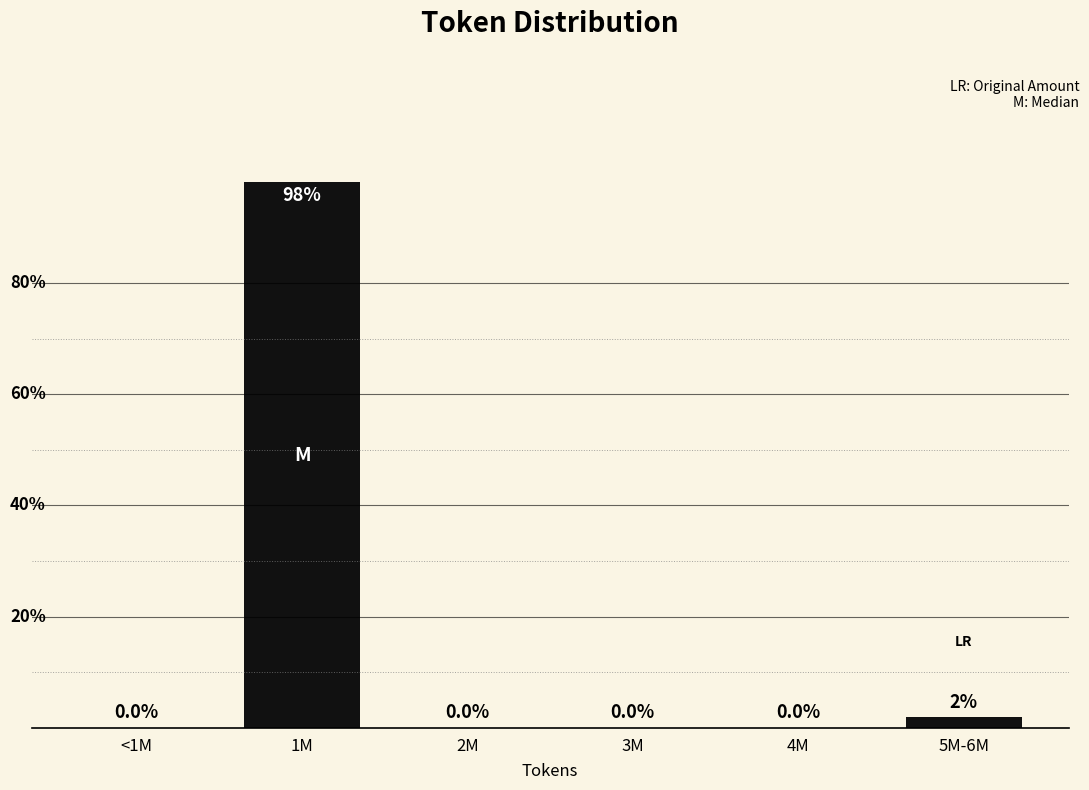

At which label is the value closest to 49?

5M-6M